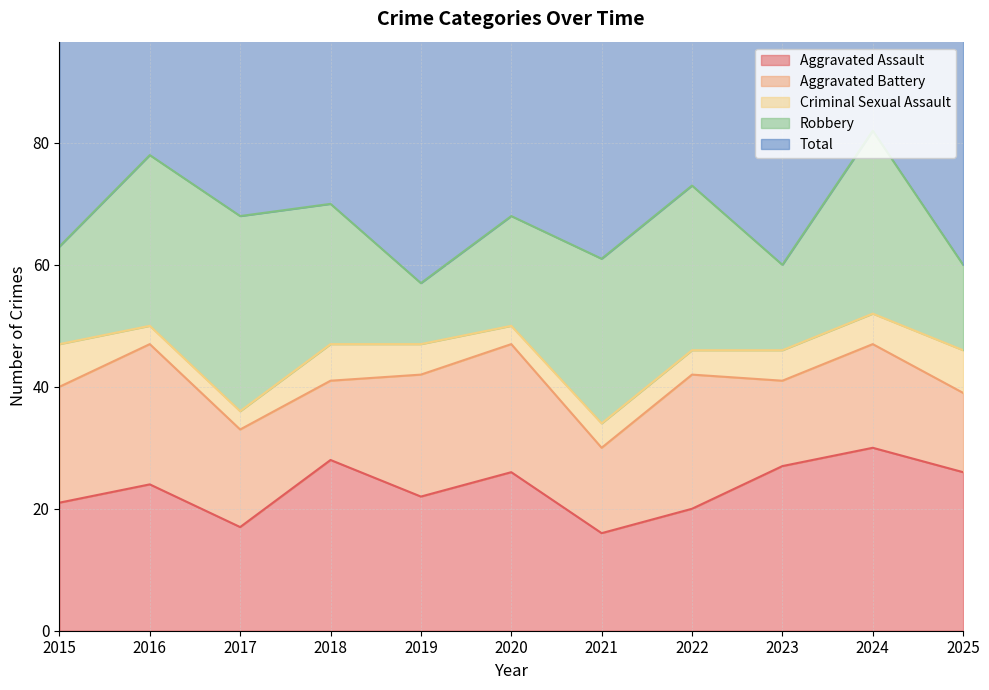

How many lines are shown in the chart?

5